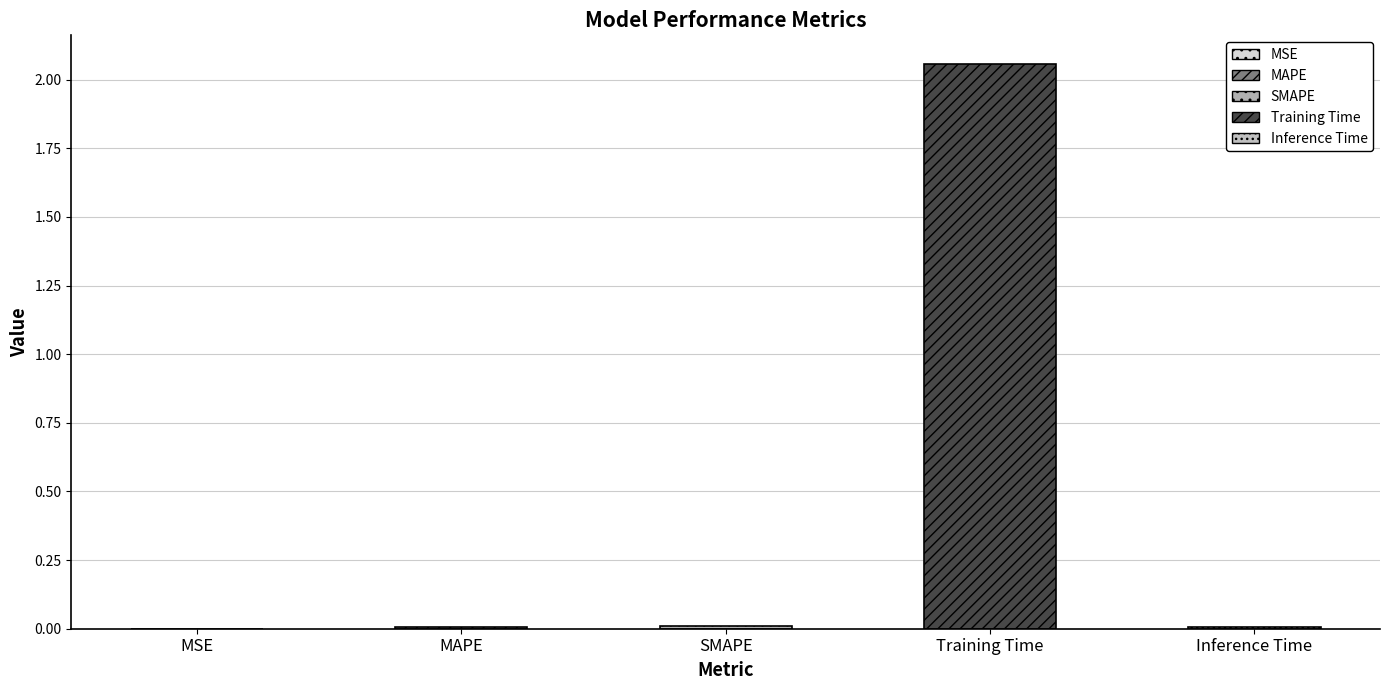

Is it true that the value at MSE is 0.0?

True